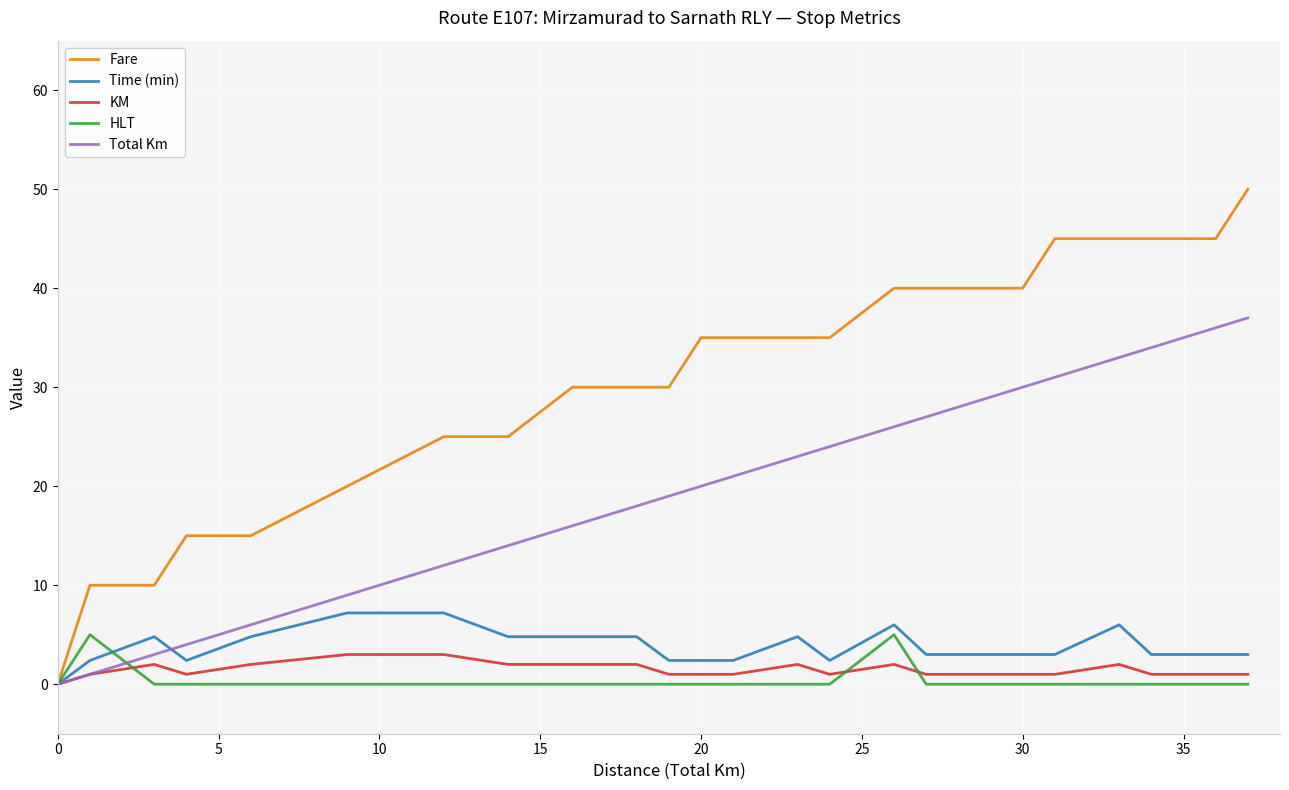

Which series has the widest spread of values?

Fare